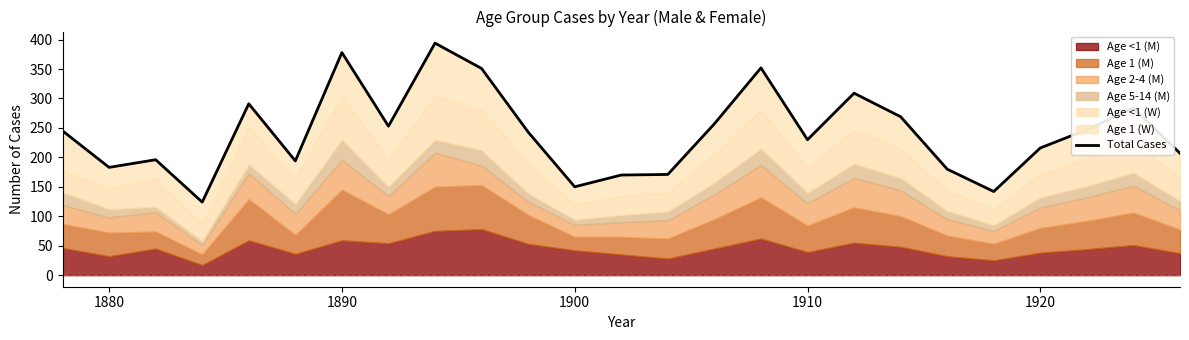

What is the smallest value displayed?

124